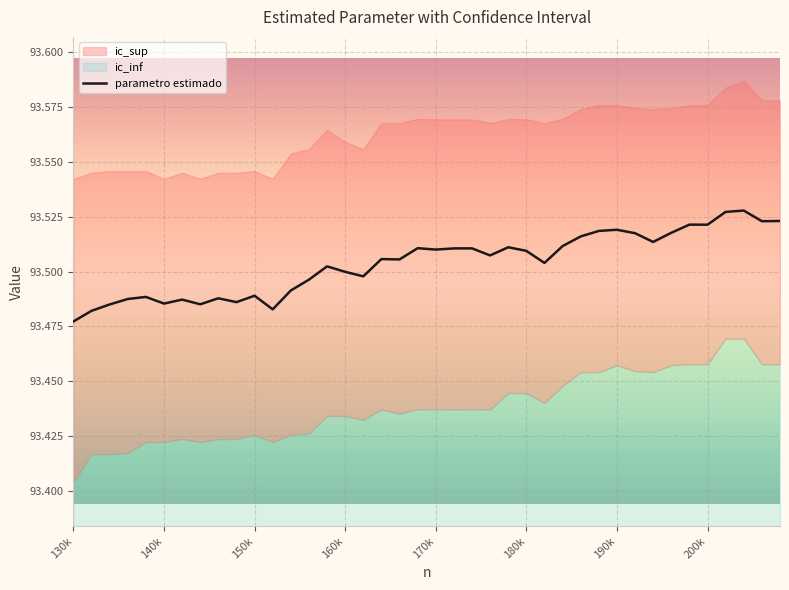

Does the chart display data point markers on the line(s)?

No